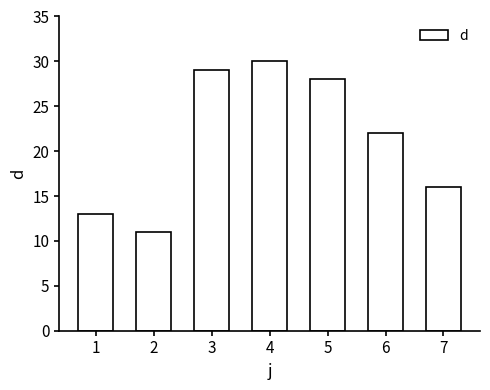

What is the greatest value displayed?

30